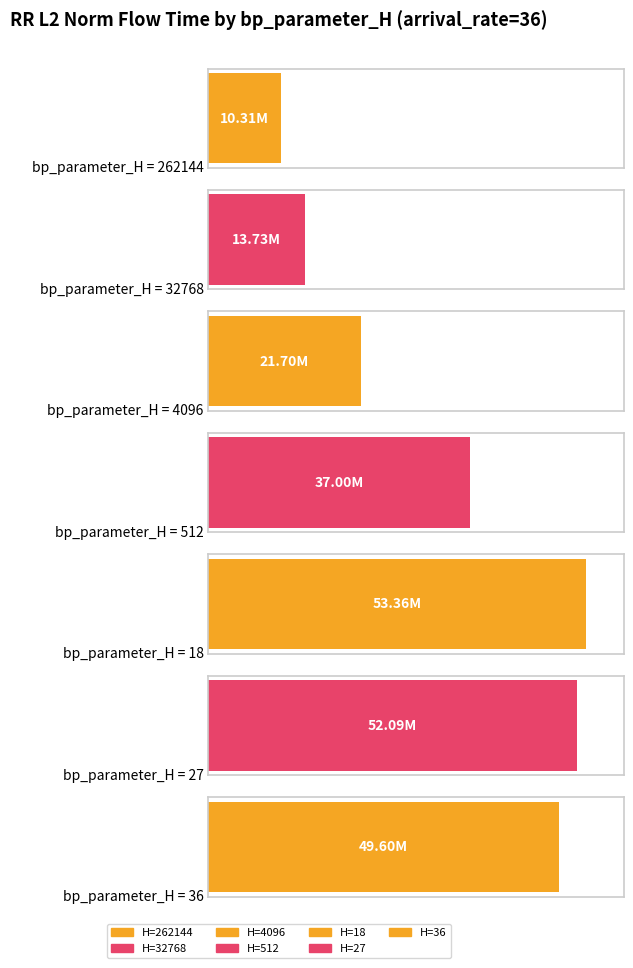

What is the smallest value displayed?

10310816.3